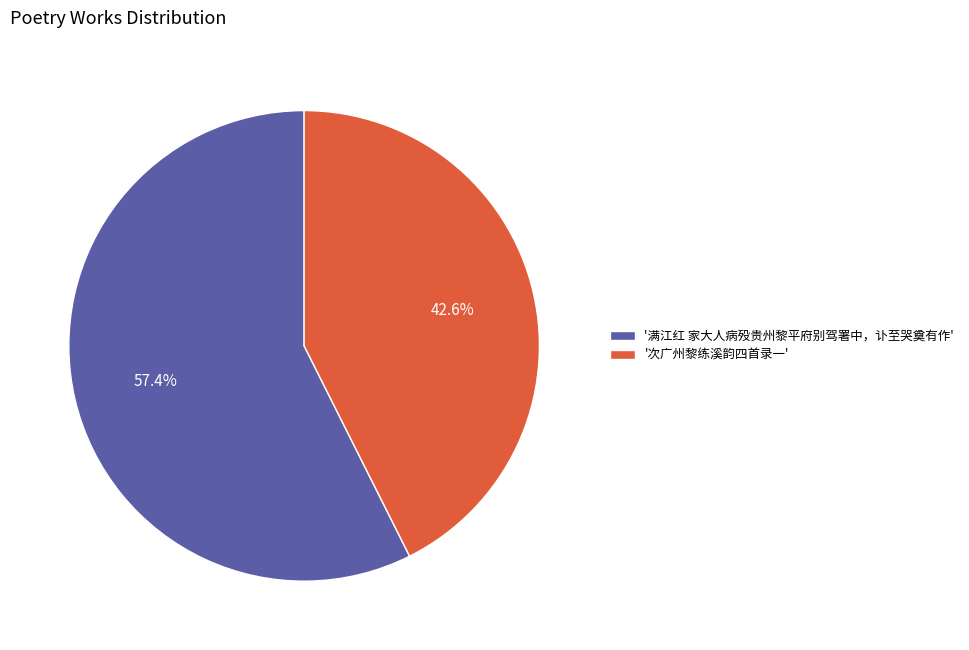

Rank the categories by value from lowest to highest.

'次广州黎练溪韵四首录一', '满江红 家大人病殁贵州黎平府别驾署中，讣至哭奠有作'